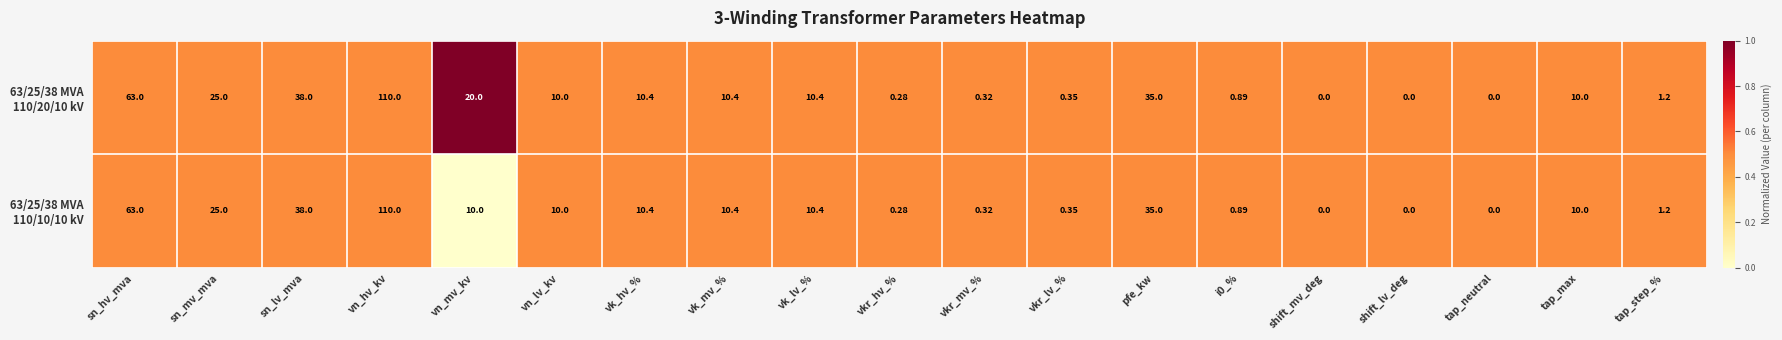

At which category does the chart reach its peak across all series?

vn_hv_kv